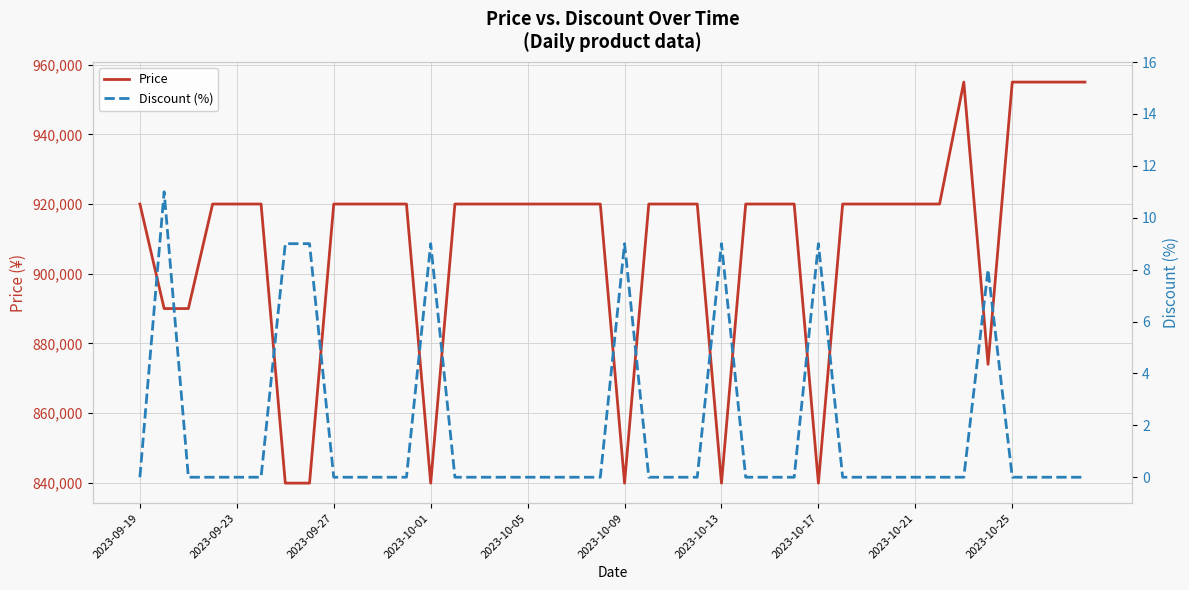

True or false: Discount (%) and Price cross at least once.

False